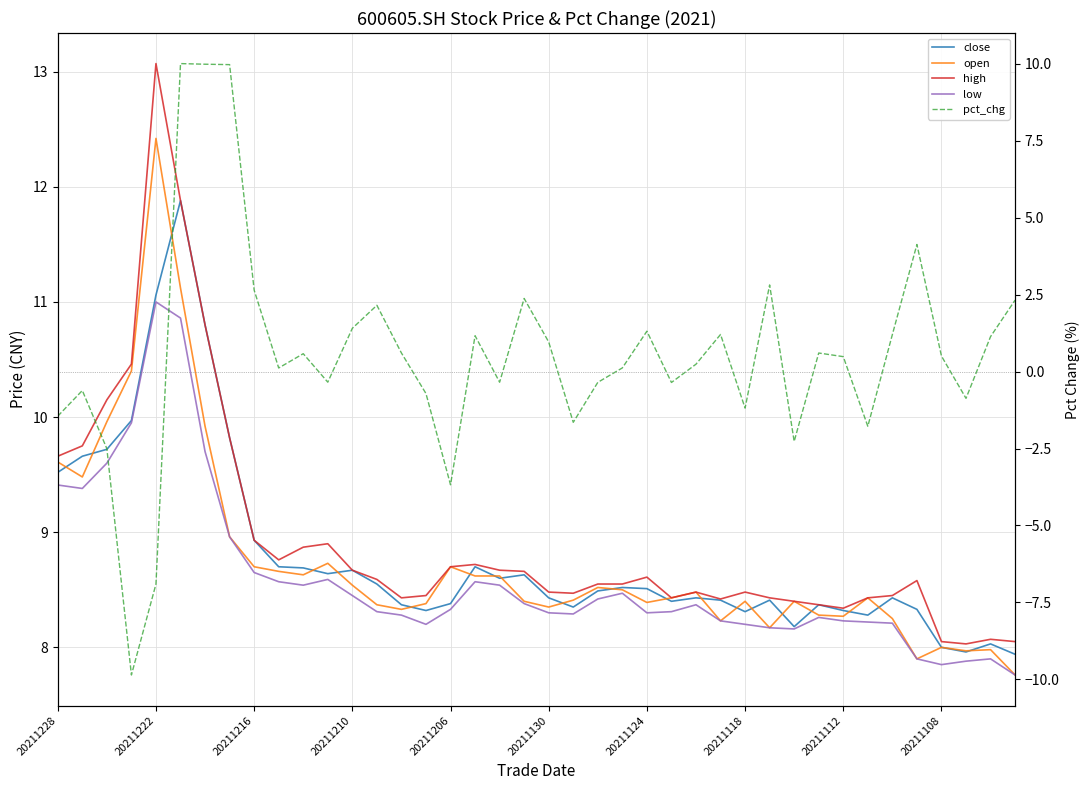

List the series in order of their peak value, lowest first.

pct_chg, low, close, open, high